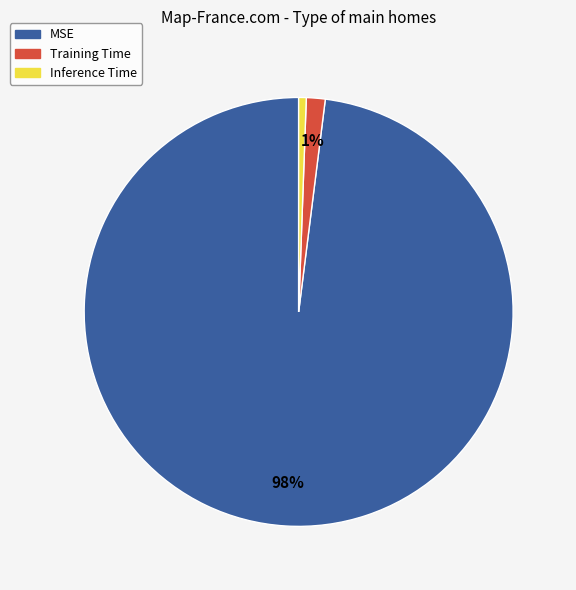

Is there any slice that represents more than half of the pie?

Yes